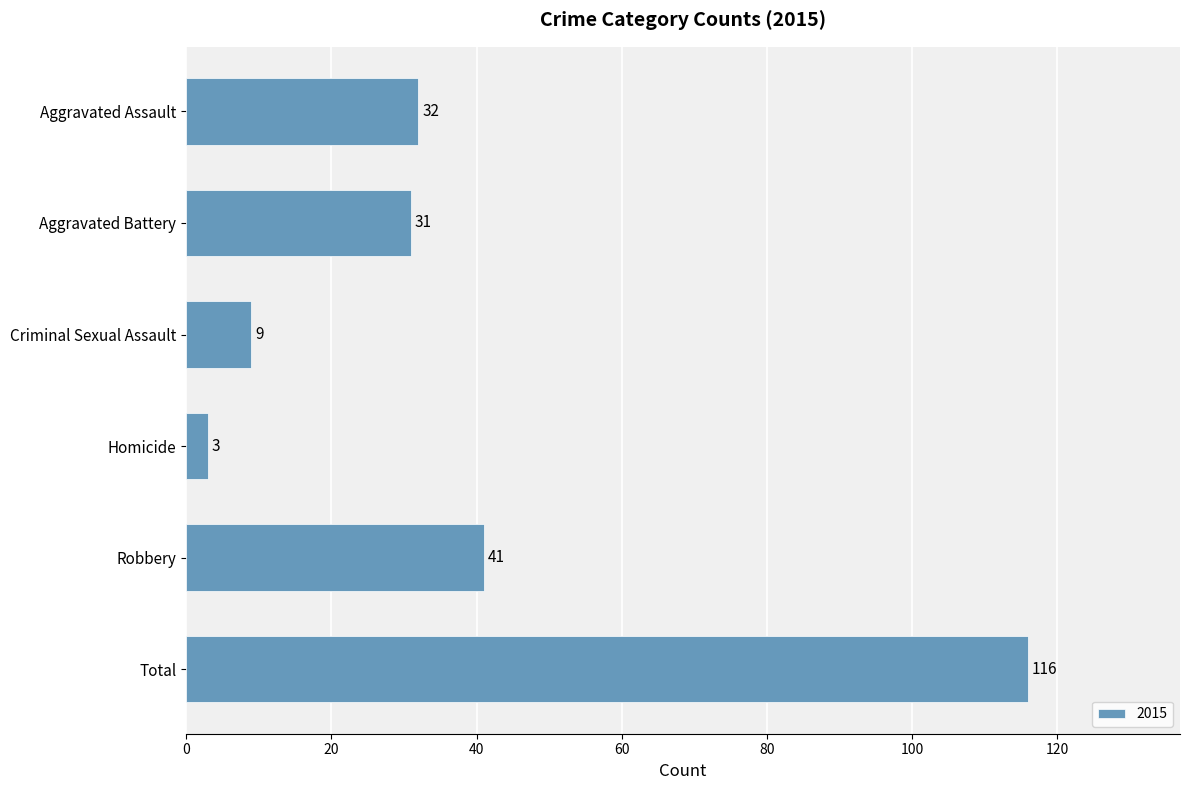

Between Total and Robbery, which is larger?

Total